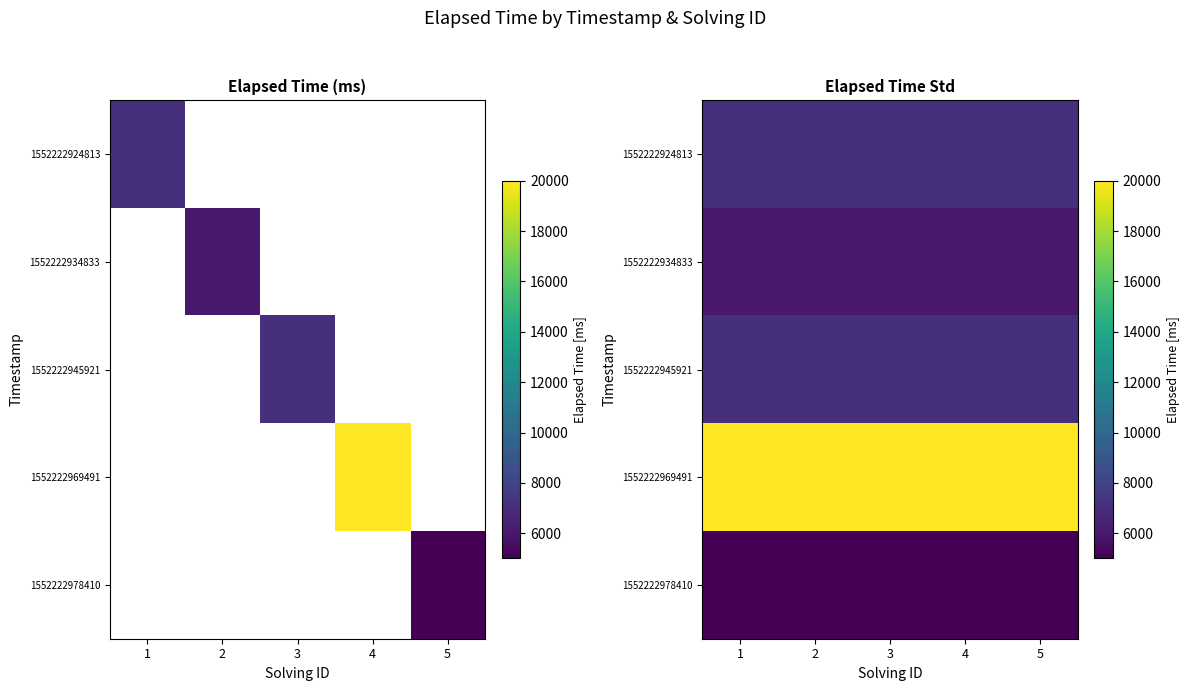

What is the average value of the 1552222945921 series?

7000